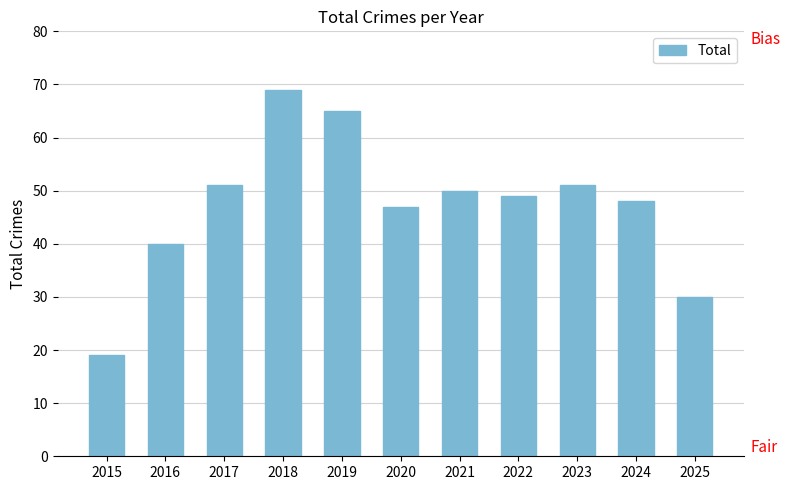

The value at 2015 is 19. True or false?

True